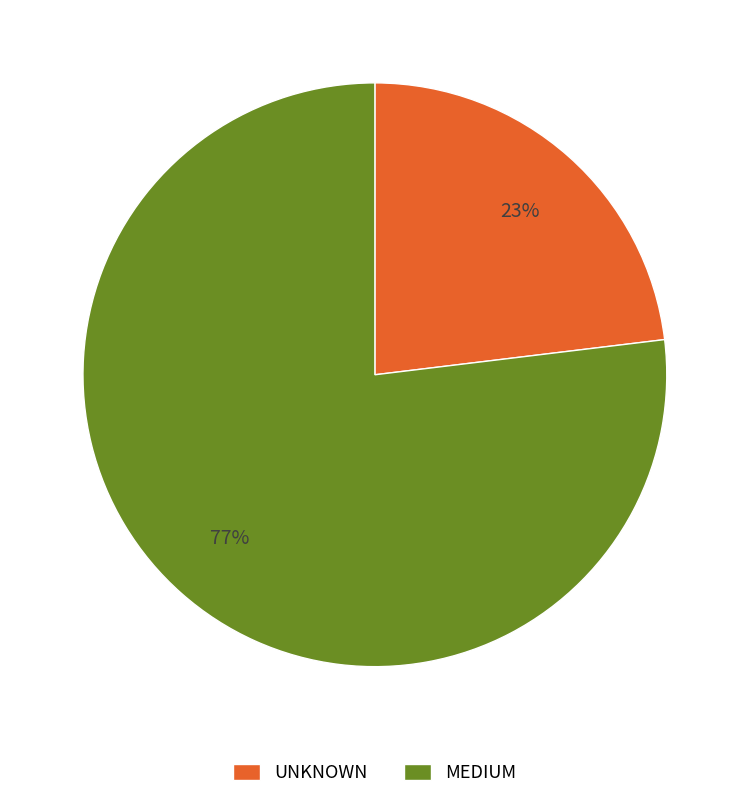

Which slice represents more than half of the pie?

MEDIUM